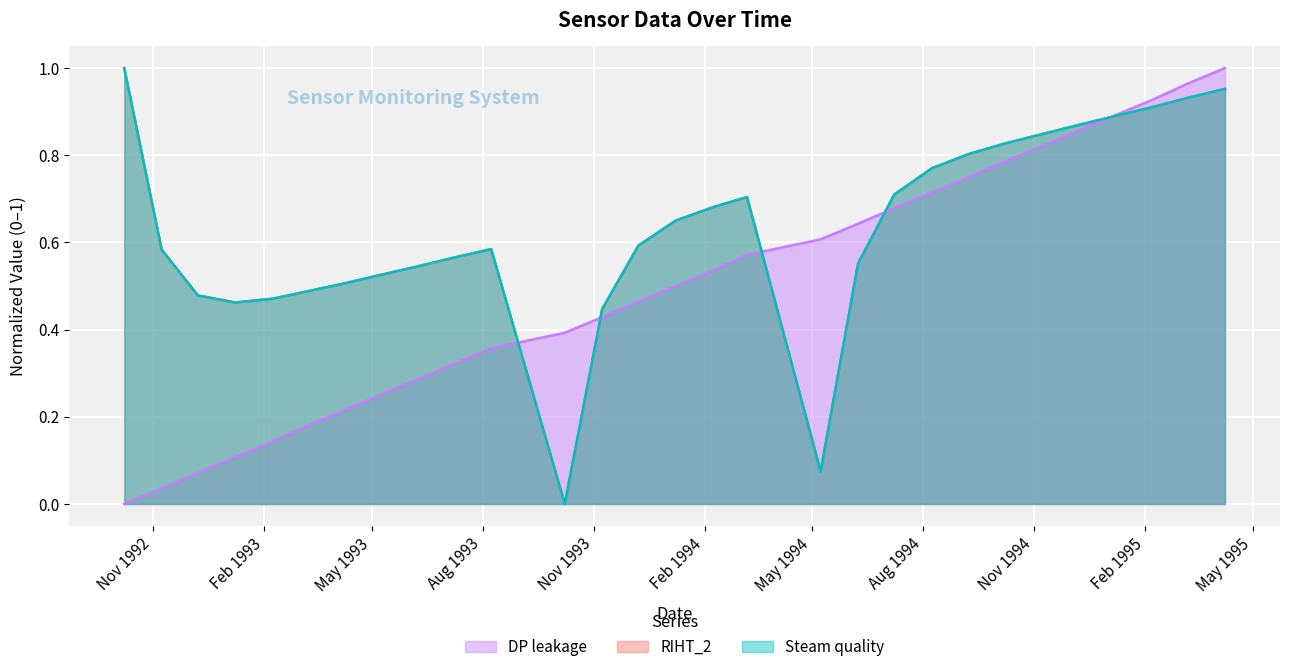

True or false: RIHT_2 and DP leakage cross at least once.

True